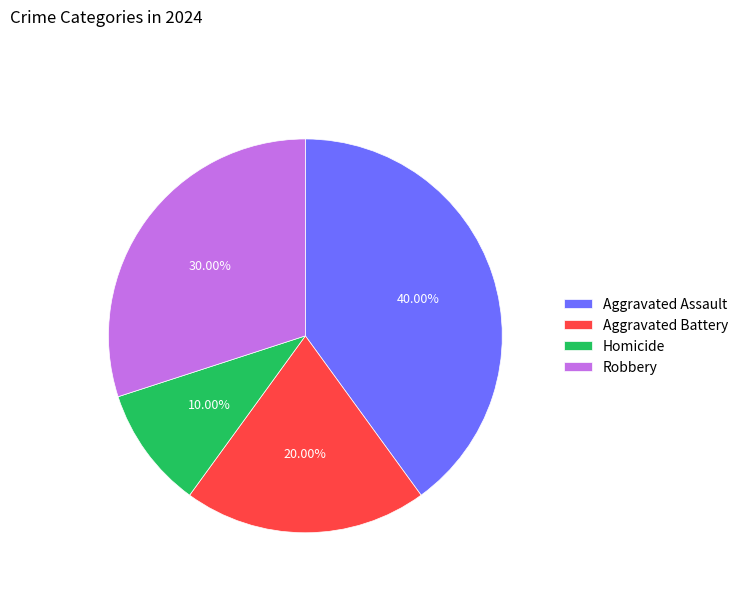

To the nearest percent, what is the average slice percentage?

25%